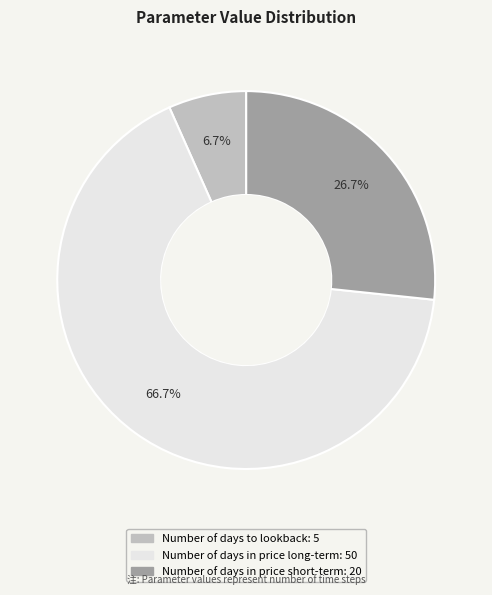

Rank the categories by value from lowest to highest.

Number of days to lookback, Number of days in price short-term, Number of days in price long-term